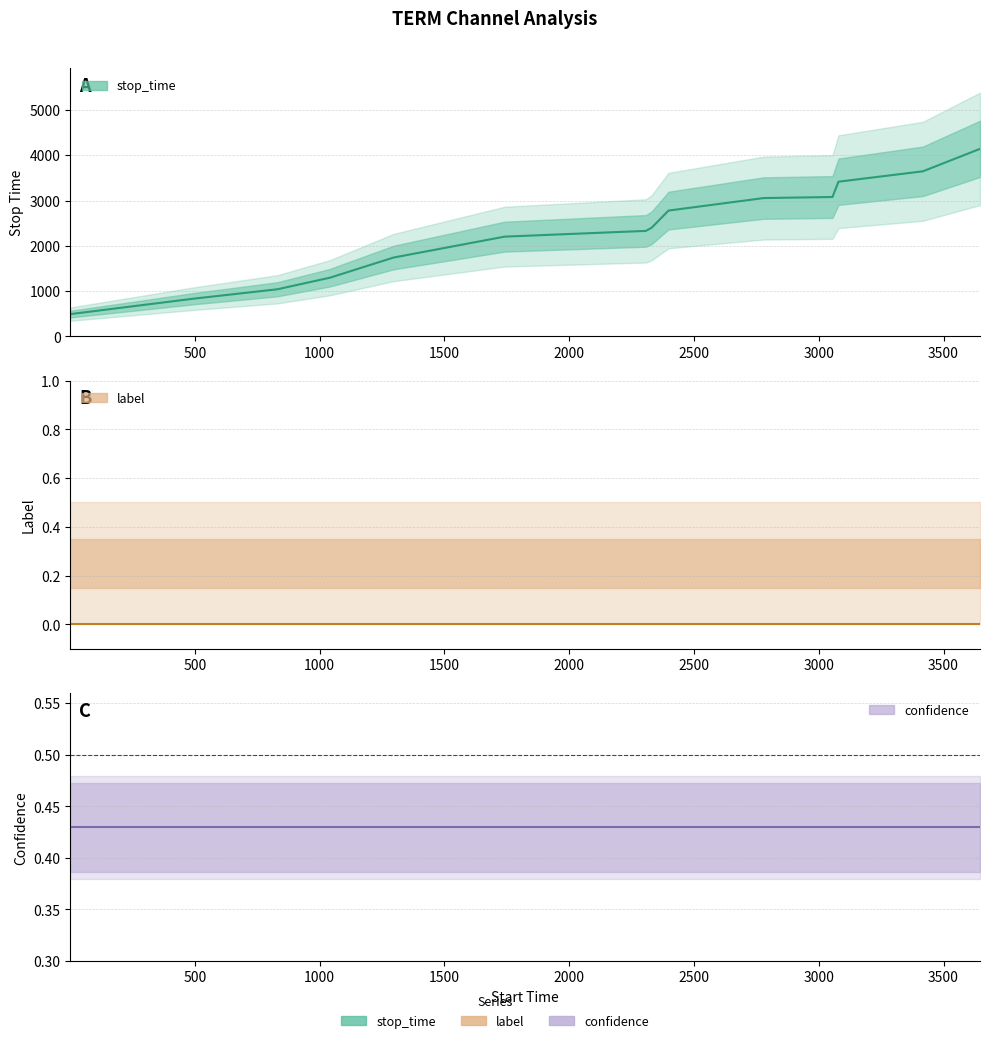

What is the sum of the stop_time values at 13 and 3?

4940.0